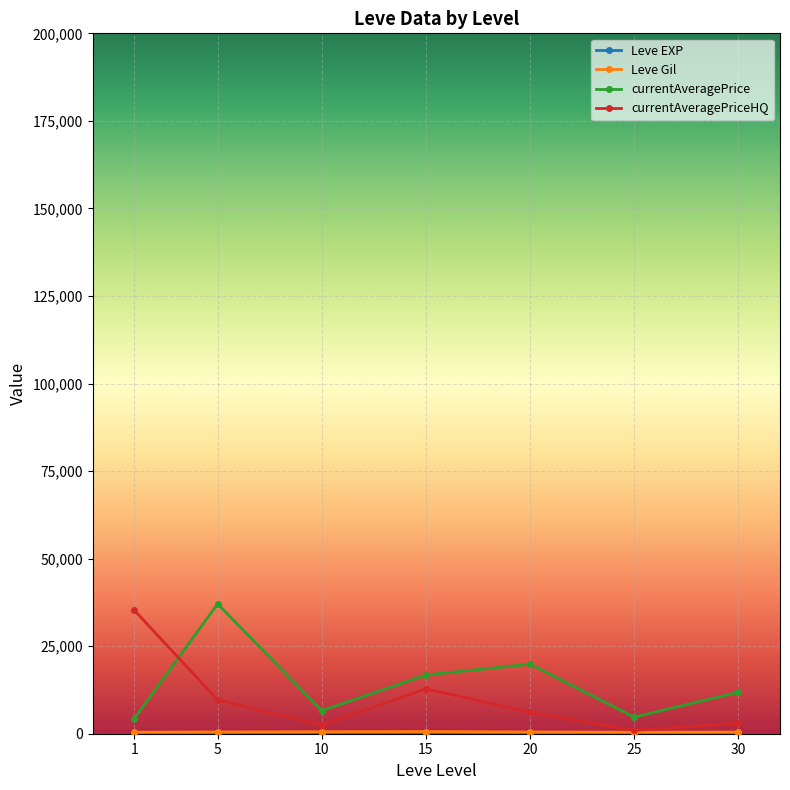

How many data points does each series have?

7